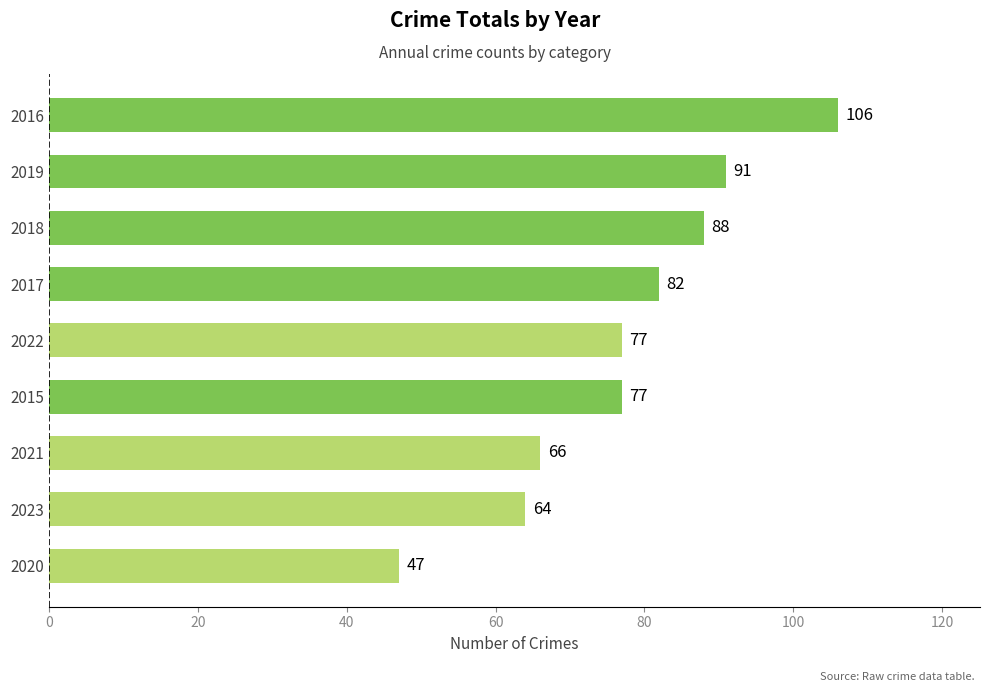

How many distinct data groups are displayed?

1